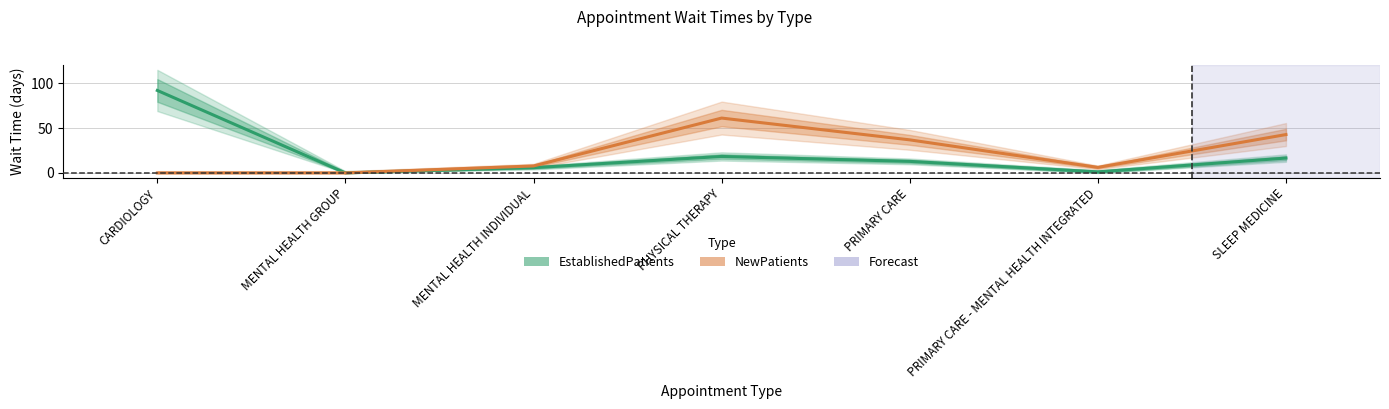

In NewPatients, how many points are higher than both neighbors (excluding endpoints)?

1